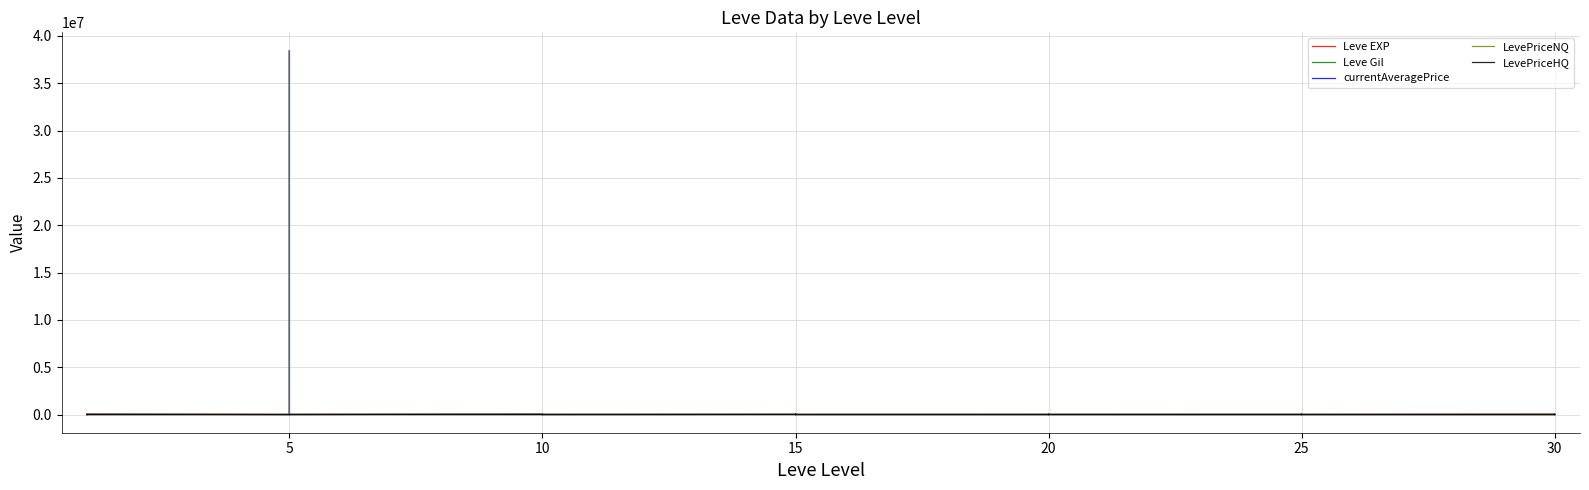

At how many categories does at least one series exceed 34349176?

1